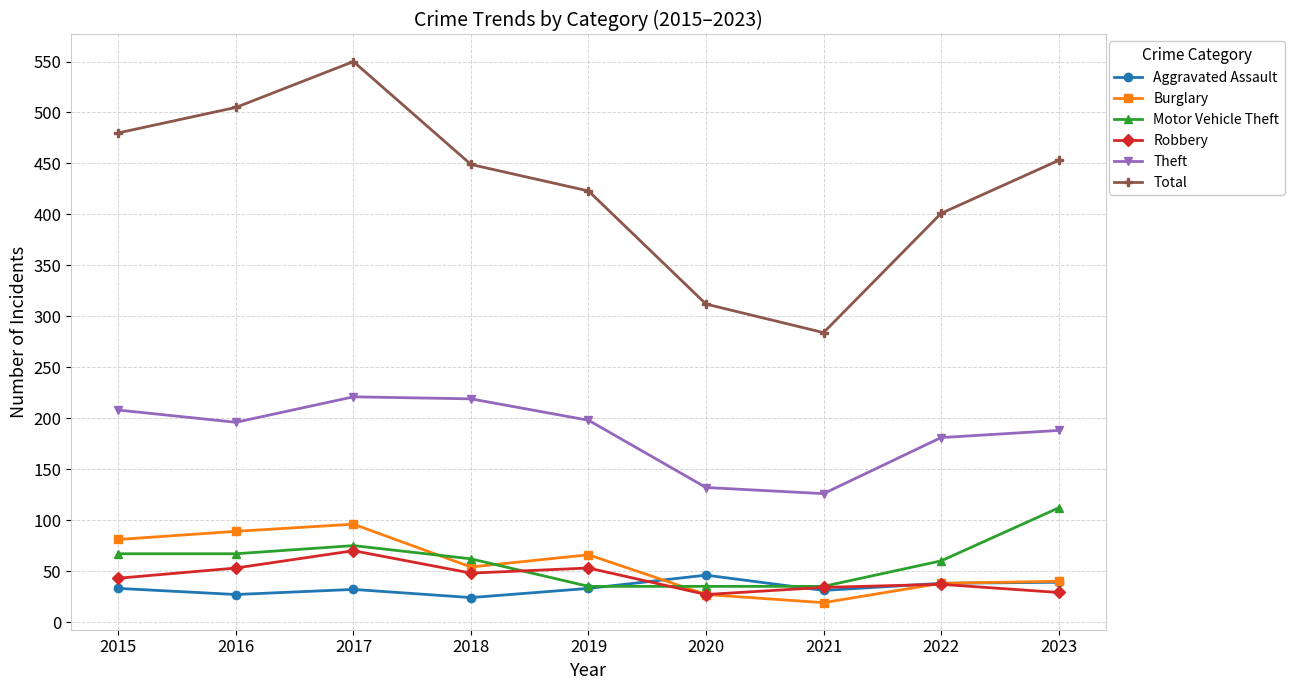

At which category does Aggravated Assault reach its first local peak?

2017